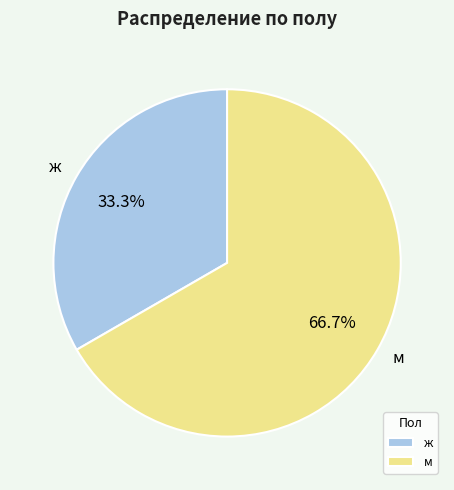

True or false: ж accounts for 33% of the total.

True